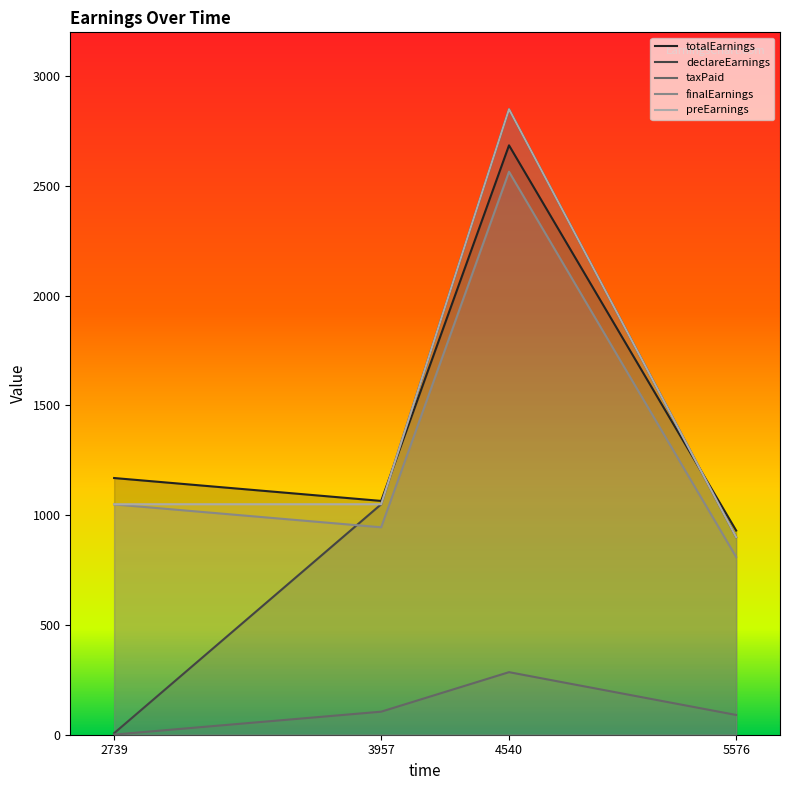

What is the highest value of the preEarnings series?

2850.0